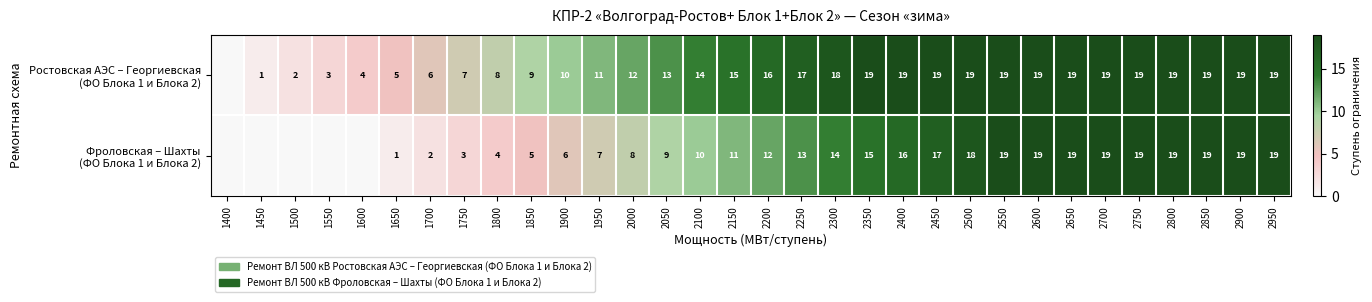

What is the total value across all series at 2150?

26